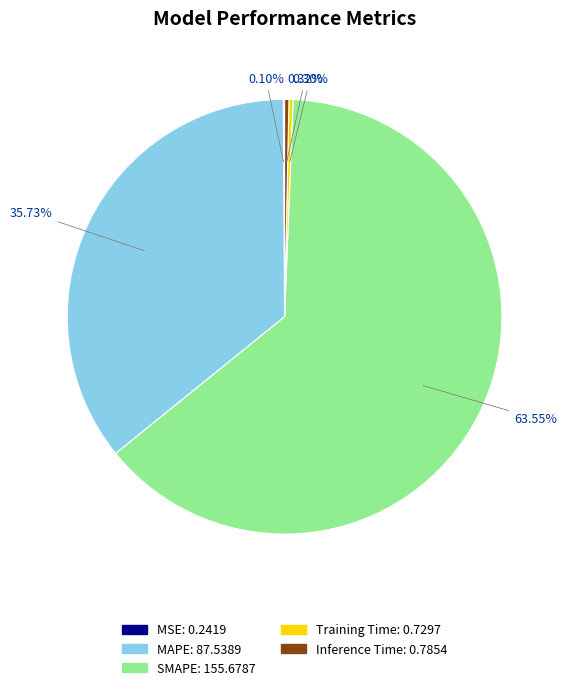

What is the largest slice in the pie chart?

SMAPE